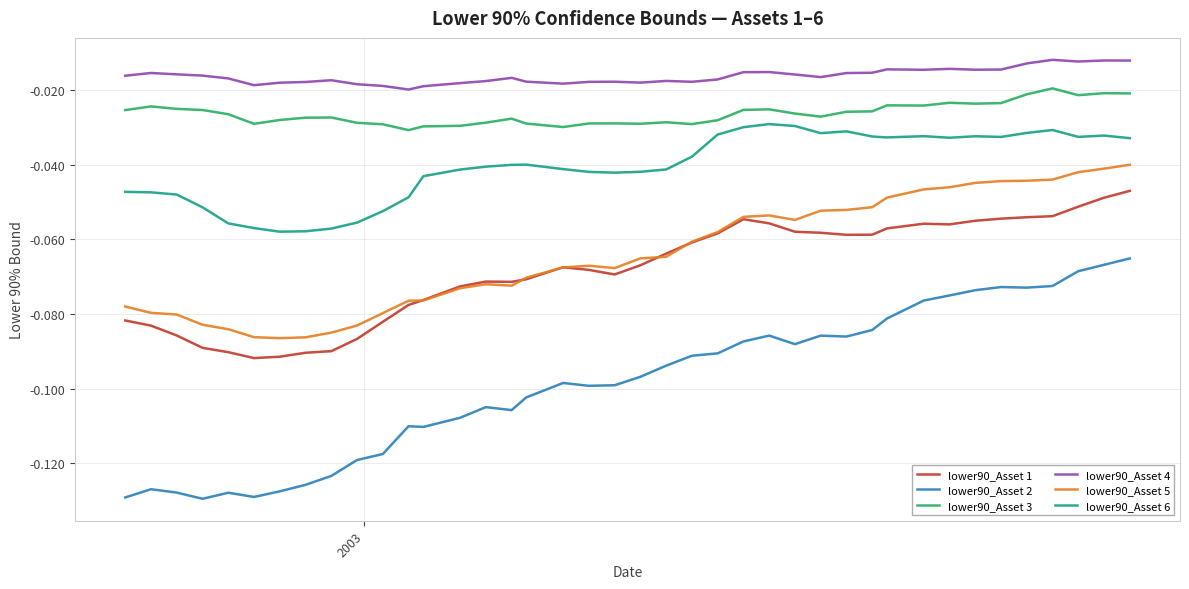

What is the sum of all lower90_Asset 2 values?

-3.9